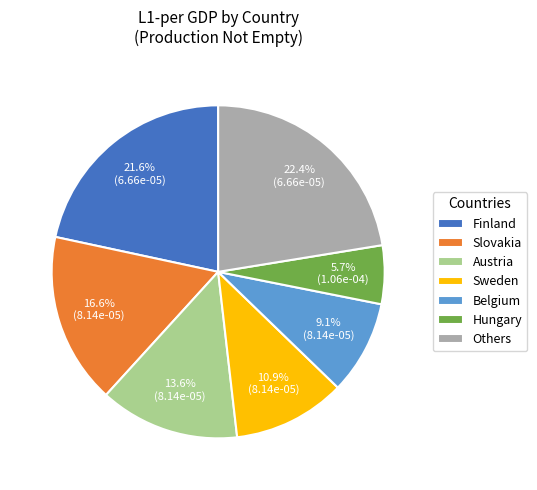

What percentage is NOT represented by Others?

77.6%